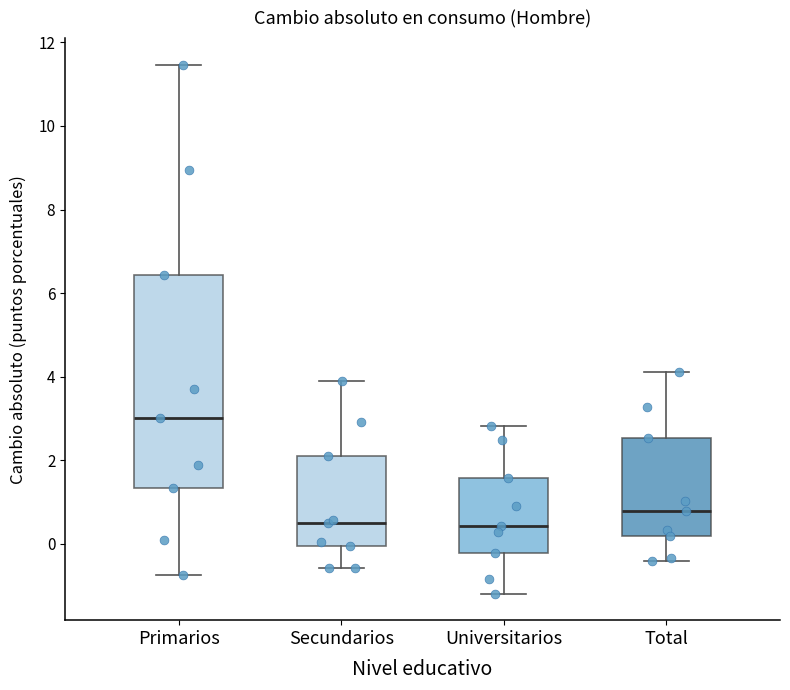

Which box's median line is the highest?

Primarios